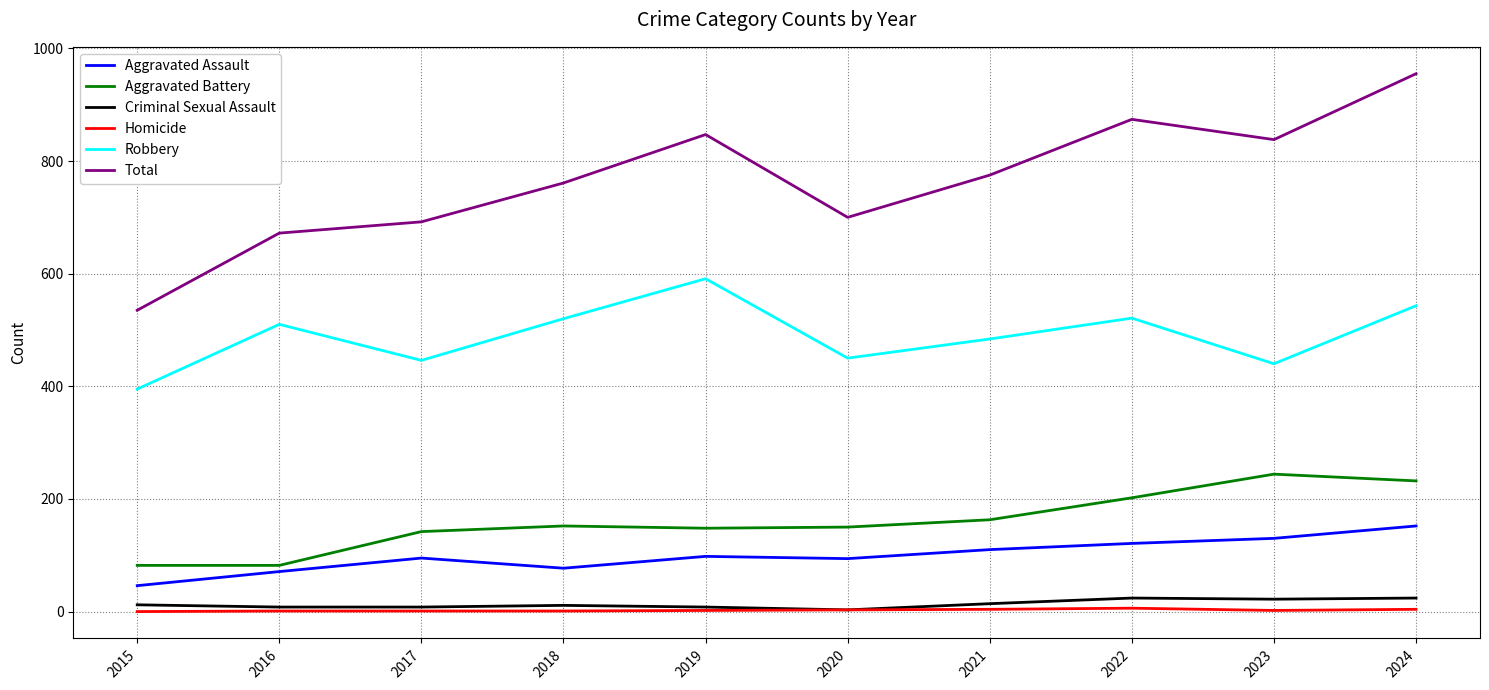

What is the average value of the Total series?

765